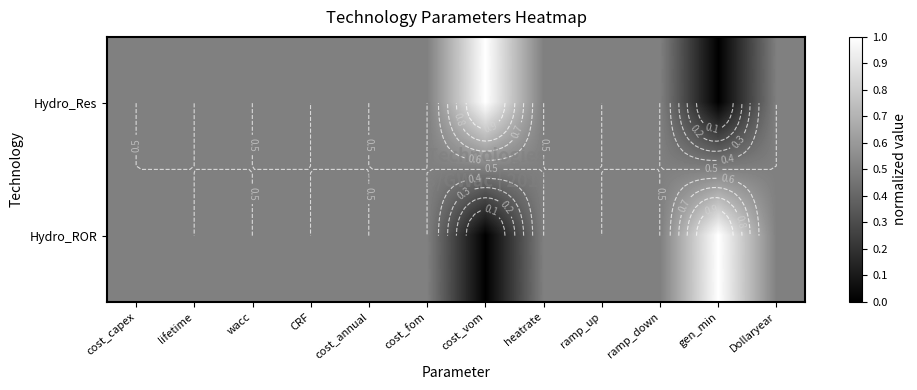

How many Hydro_ROR values are between 0 and 1?

12